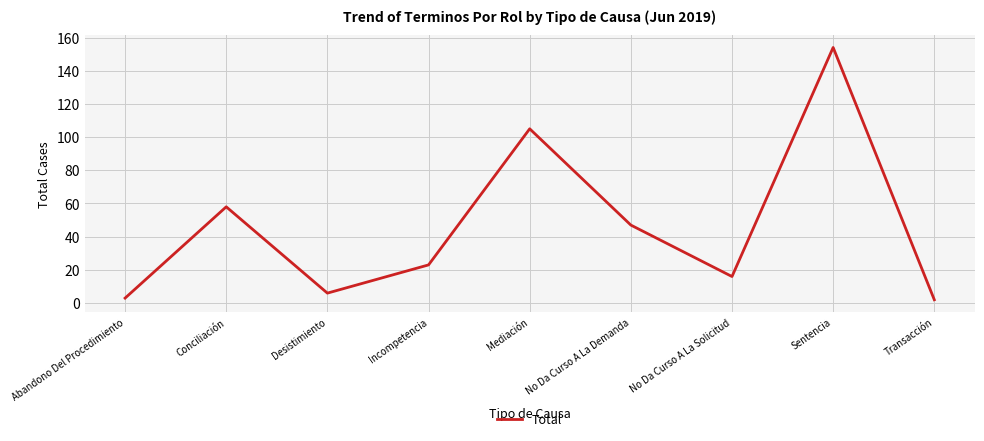

Which has a higher value, No Da Curso A La Demanda or No Da Curso A La Solicitud?

No Da Curso A La Demanda